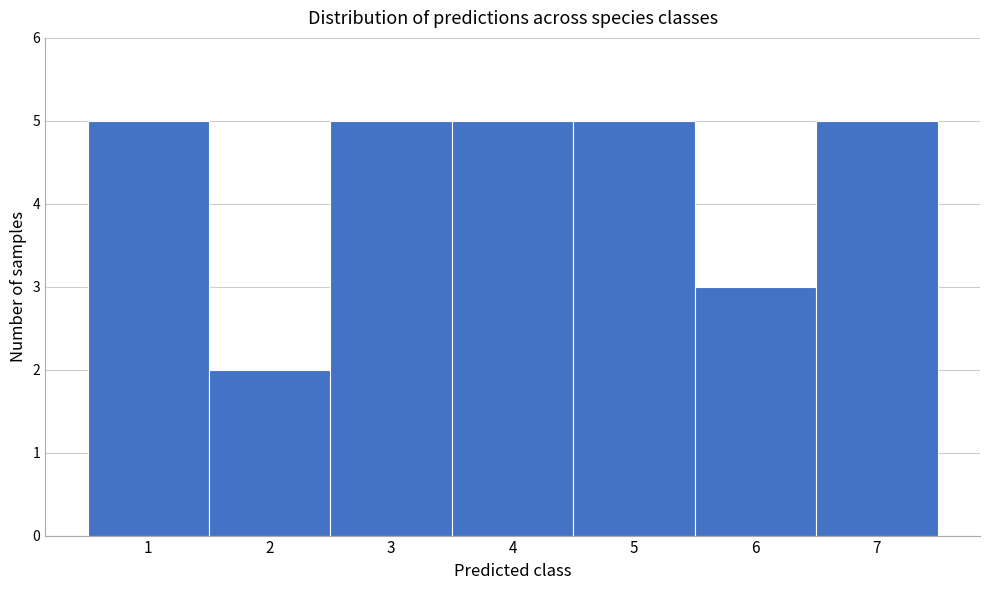

Reading left to right, list every bar in this chart as the range it spans on the x-axis followed by its height. The values are not printed on the chart, so give them approximately, as read against the axis.

0.5 to 1.5: 5
1.5 to 2.5: 2
2.5 to 3.5: 5
3.5 to 4.5: 5
4.5 to 5.5: 5
5.5 to 6.5: 3
6.5 to 7.5: 5